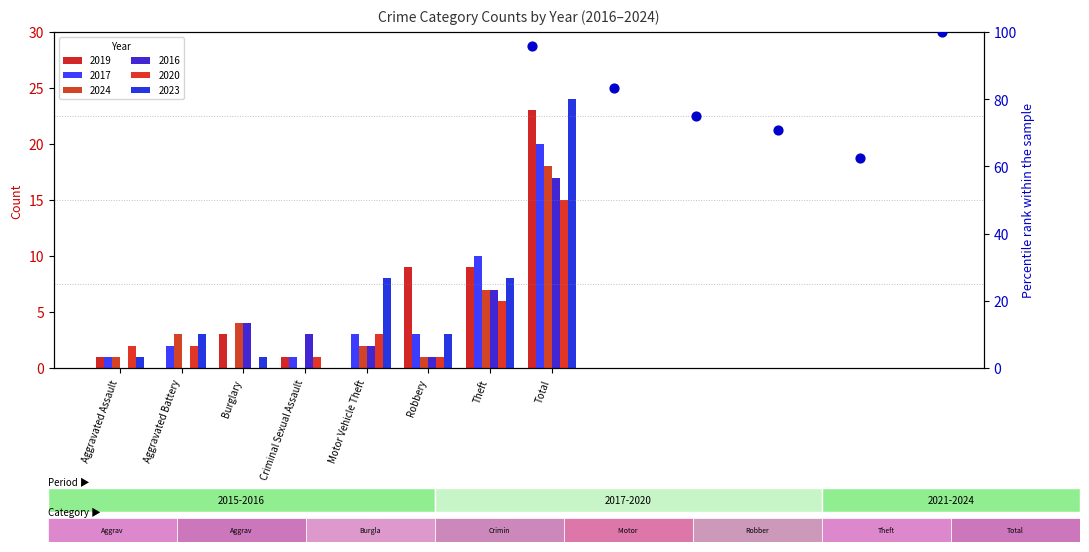

Which series contains the highest Y value?

2023